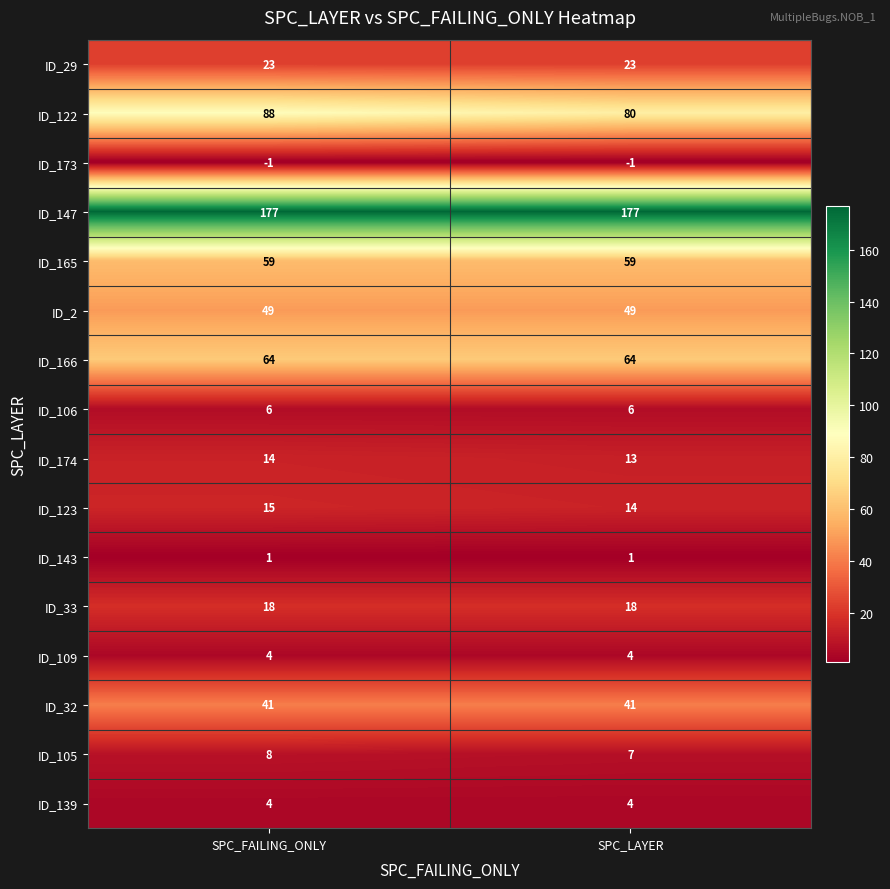

What value does the ID_32 series have at SPC_FAILING_ONLY?

41